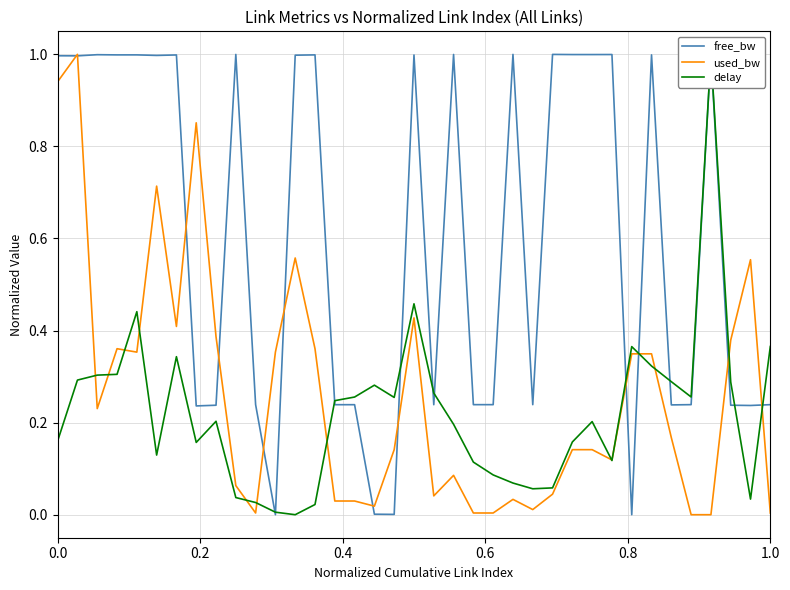

Count the number of data series in this chart.

3